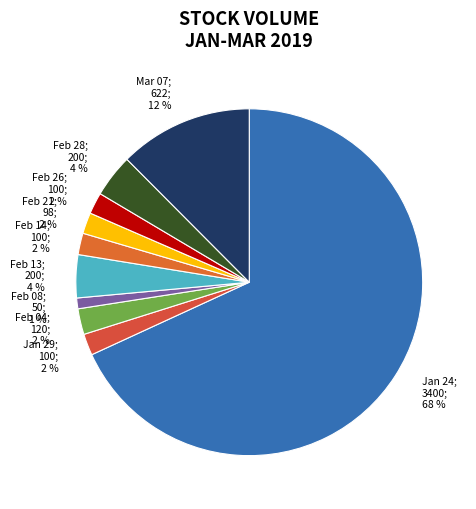

Which has a higher value, Jan 29; 100; 2 % or Feb 28; 200; 4 %?

Feb 28; 200; 4 %